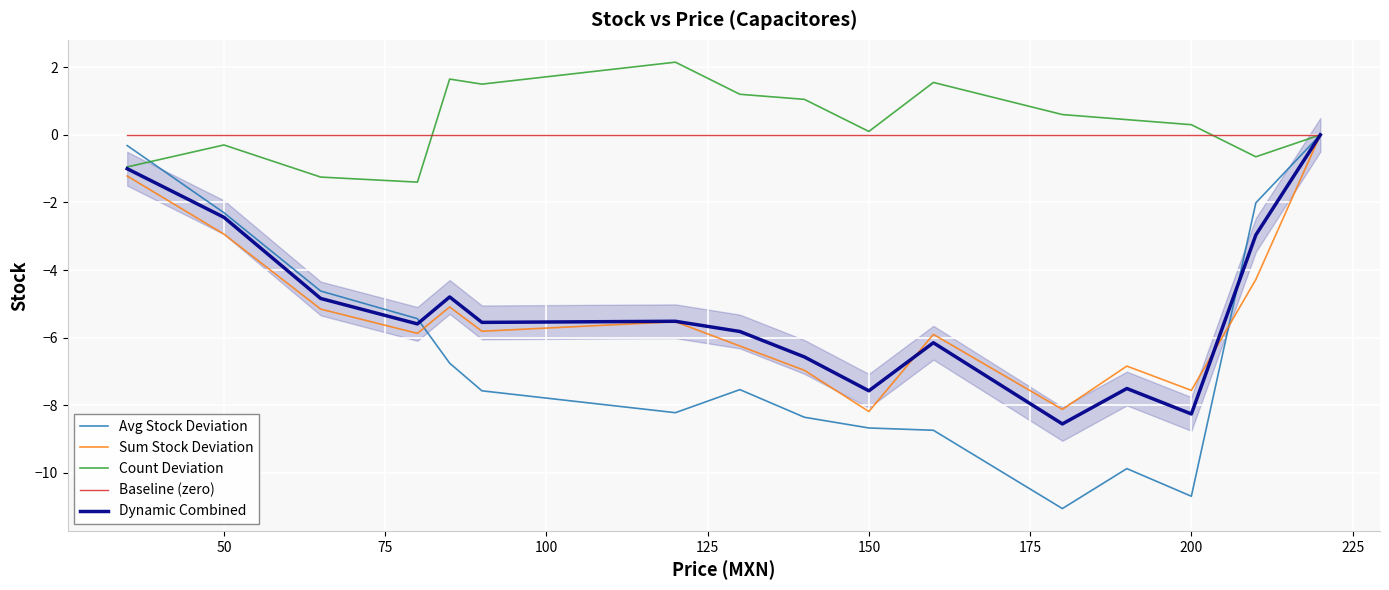

What is the average value of the Sum Stock Deviation series?

-5.4